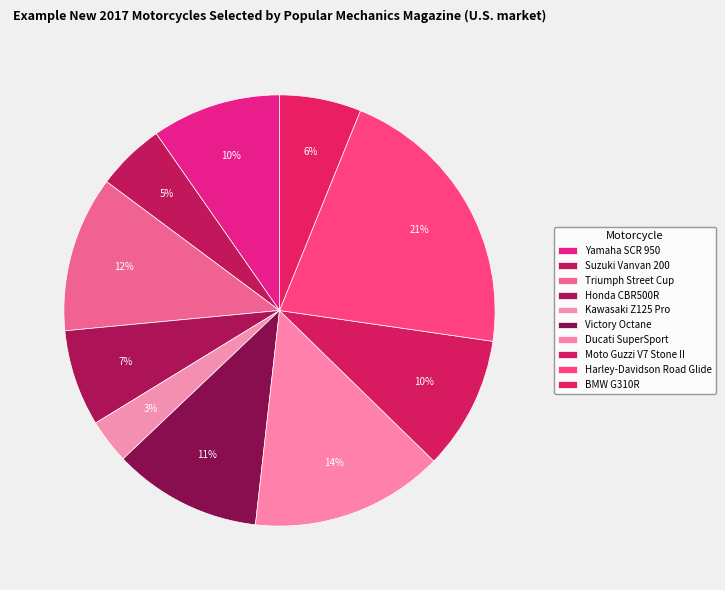

How many slices are in this pie chart?

10